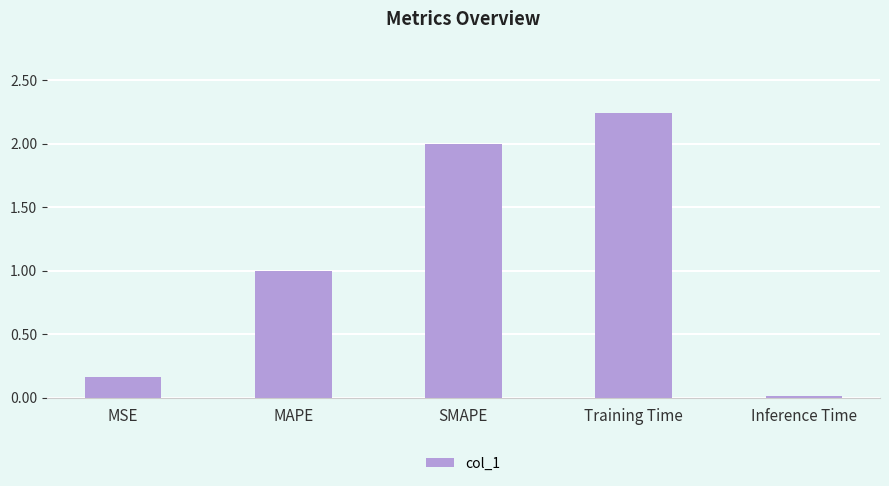

Rank the categories by value from lowest to highest.

Inference Time, MSE, MAPE, SMAPE, Training Time